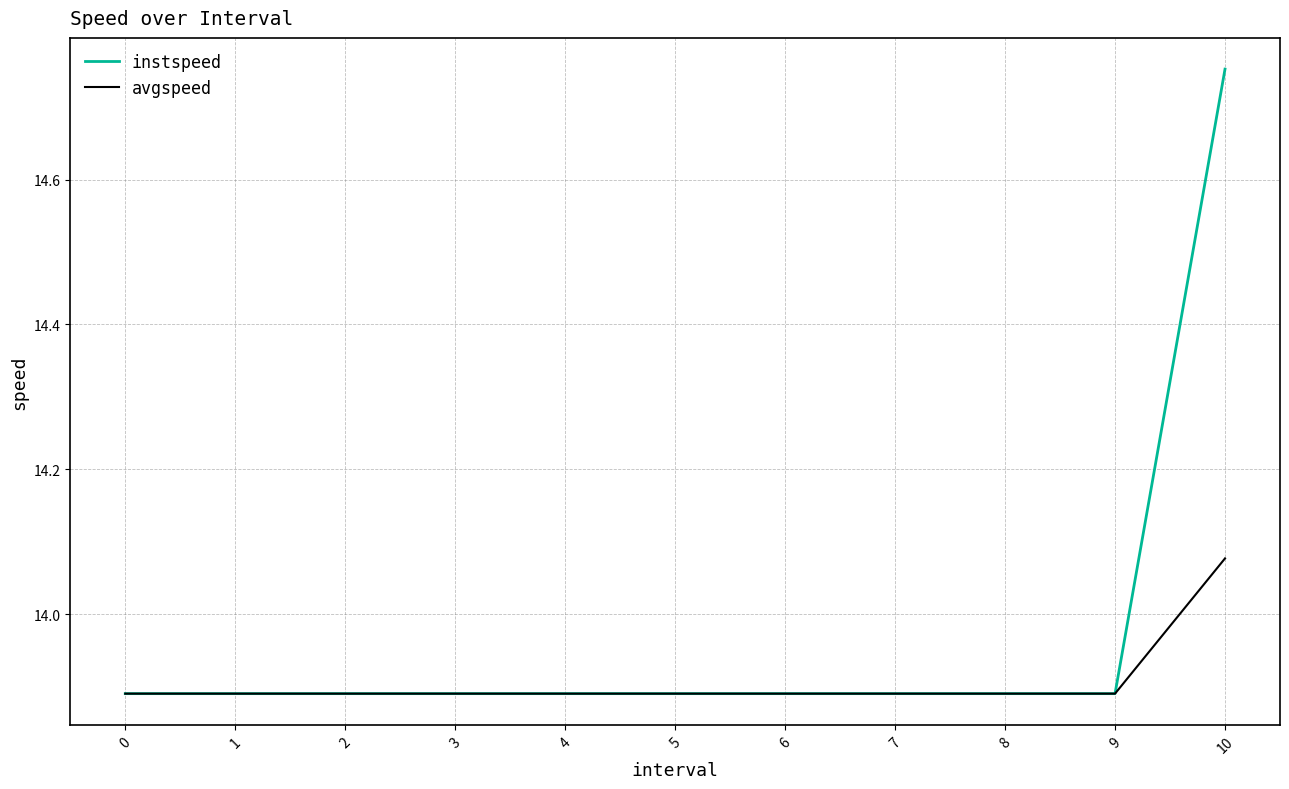

What is the sum of all avgspeed values?

153.0